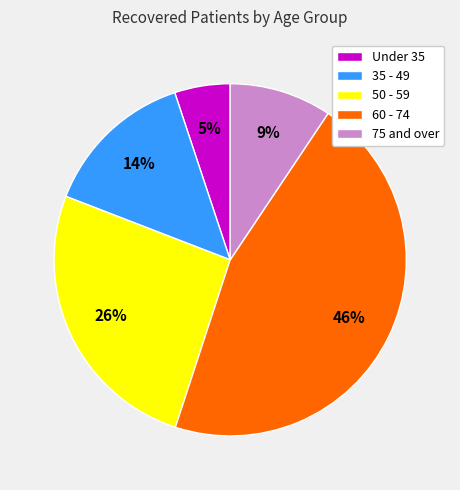

Is it true that Under 35 is 1% of the pie?

False